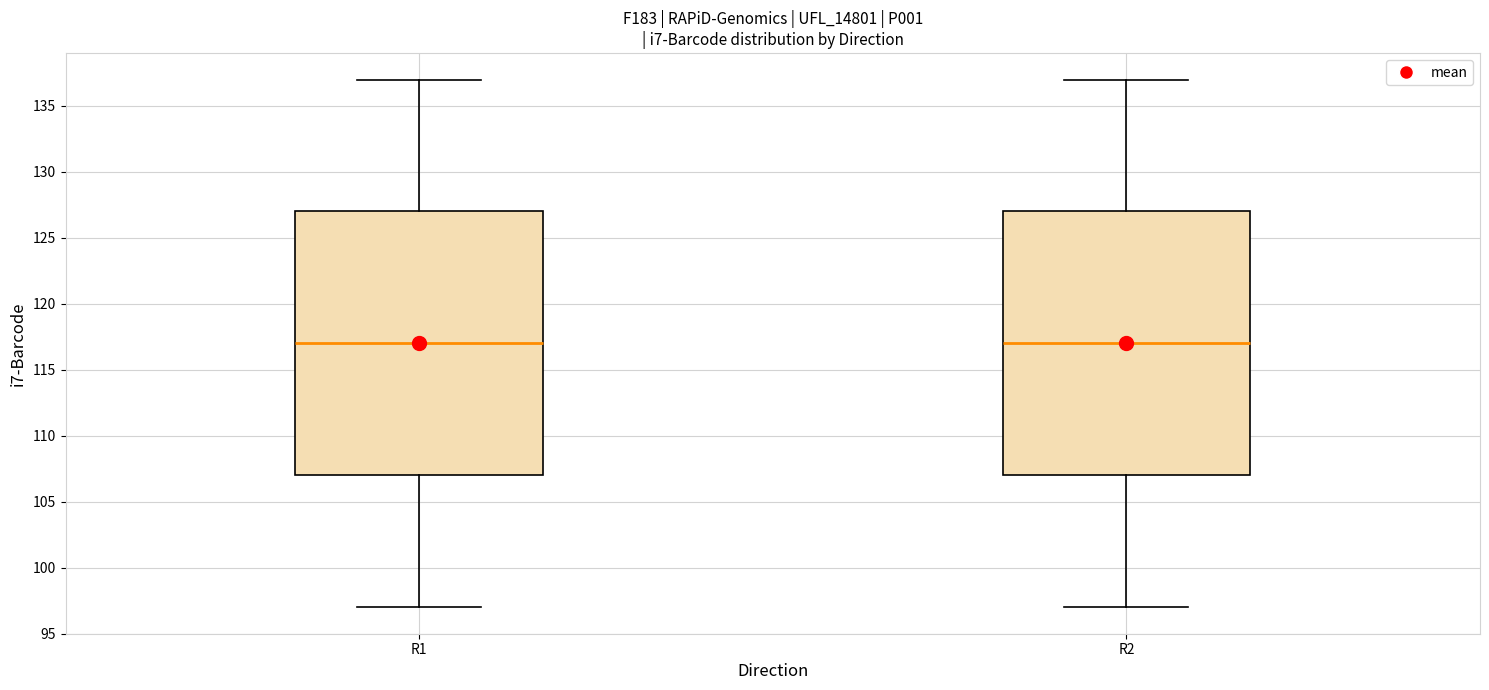

Where is the upper edge of the box for R2 on the y-axis? The values are not printed on the chart, so give them approximately, as read against the axis.

127